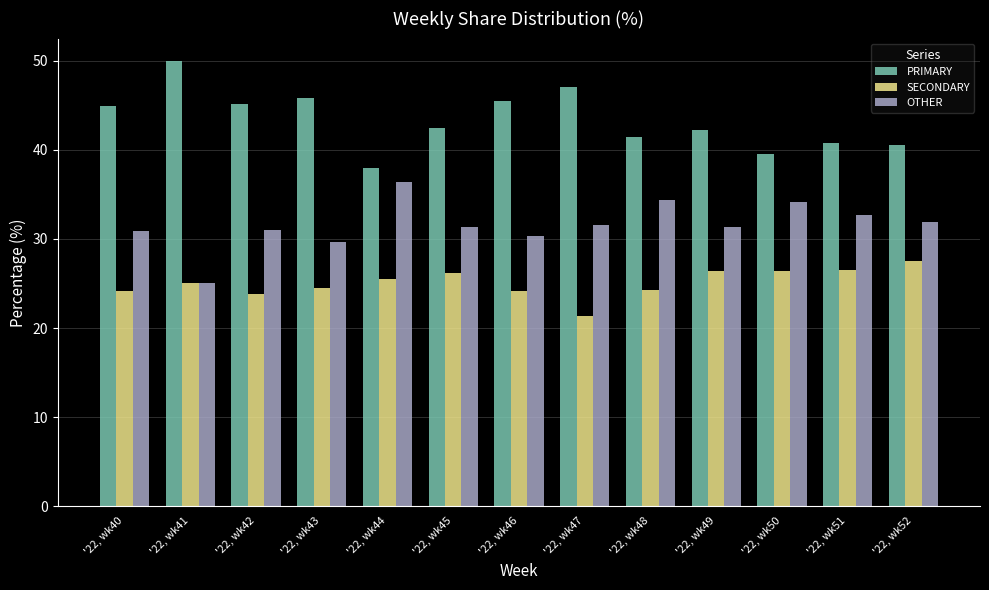

Where does the PRIMARY series first go above 42?

'22, wk40